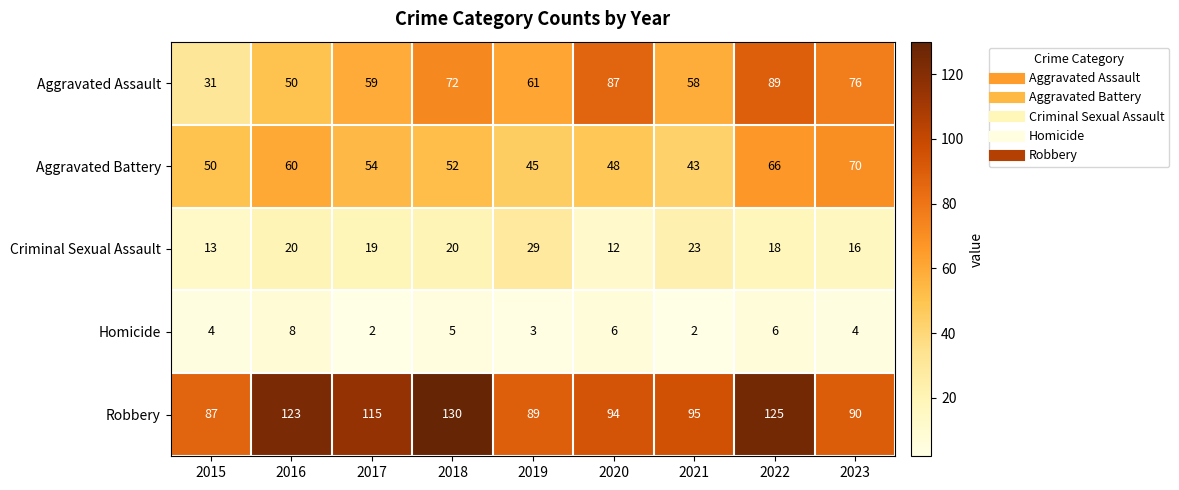

How many data points in Aggravated Battery are less than 52?

4